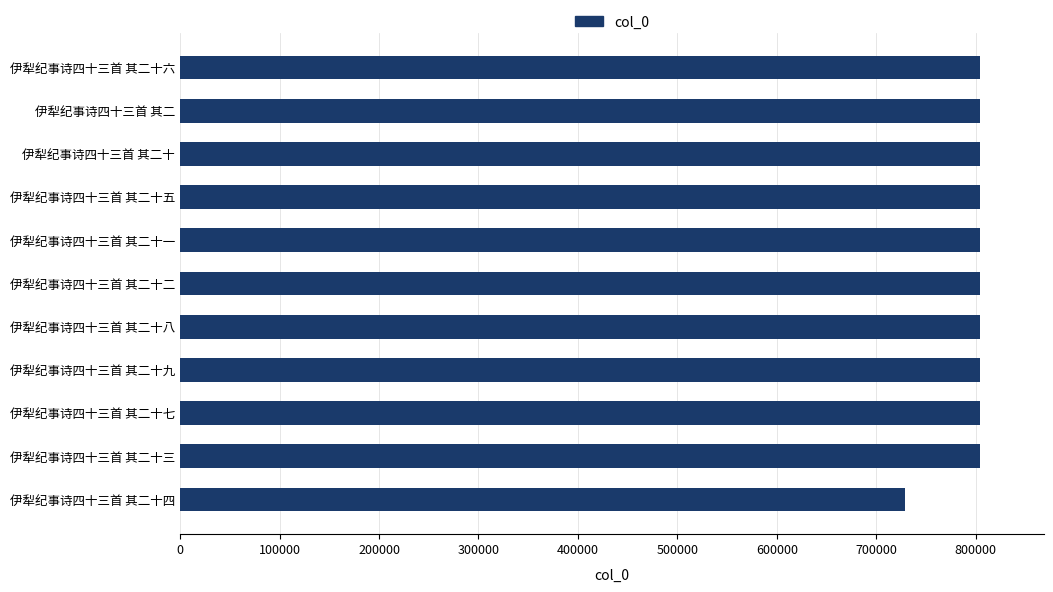

What is the minimum value shown in the chart?

728716